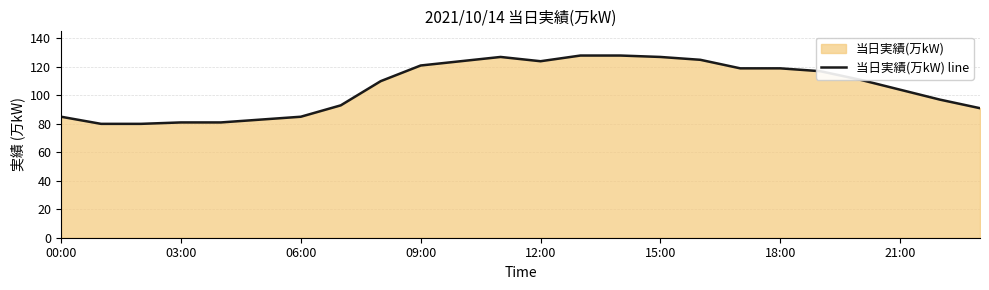

How many distinct data groups are displayed?

1